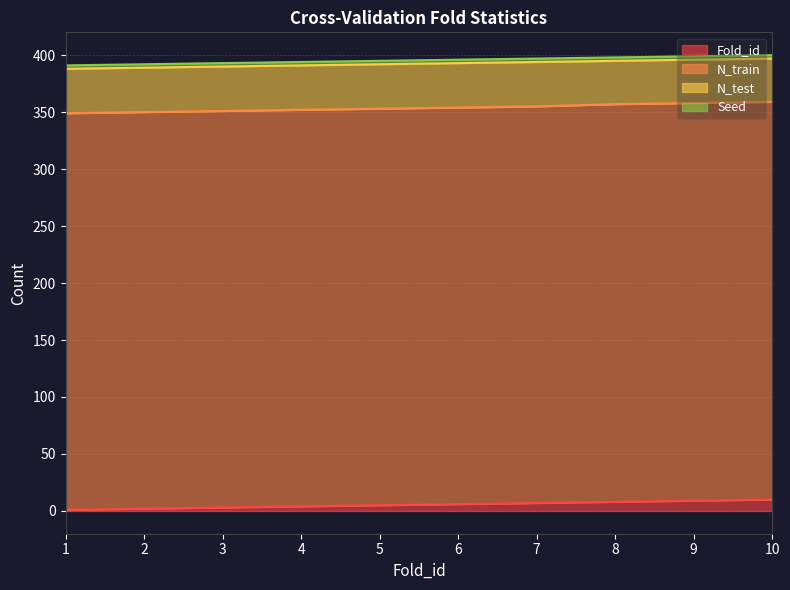

The value of Fold_id at 8 is 8. True or false?

True